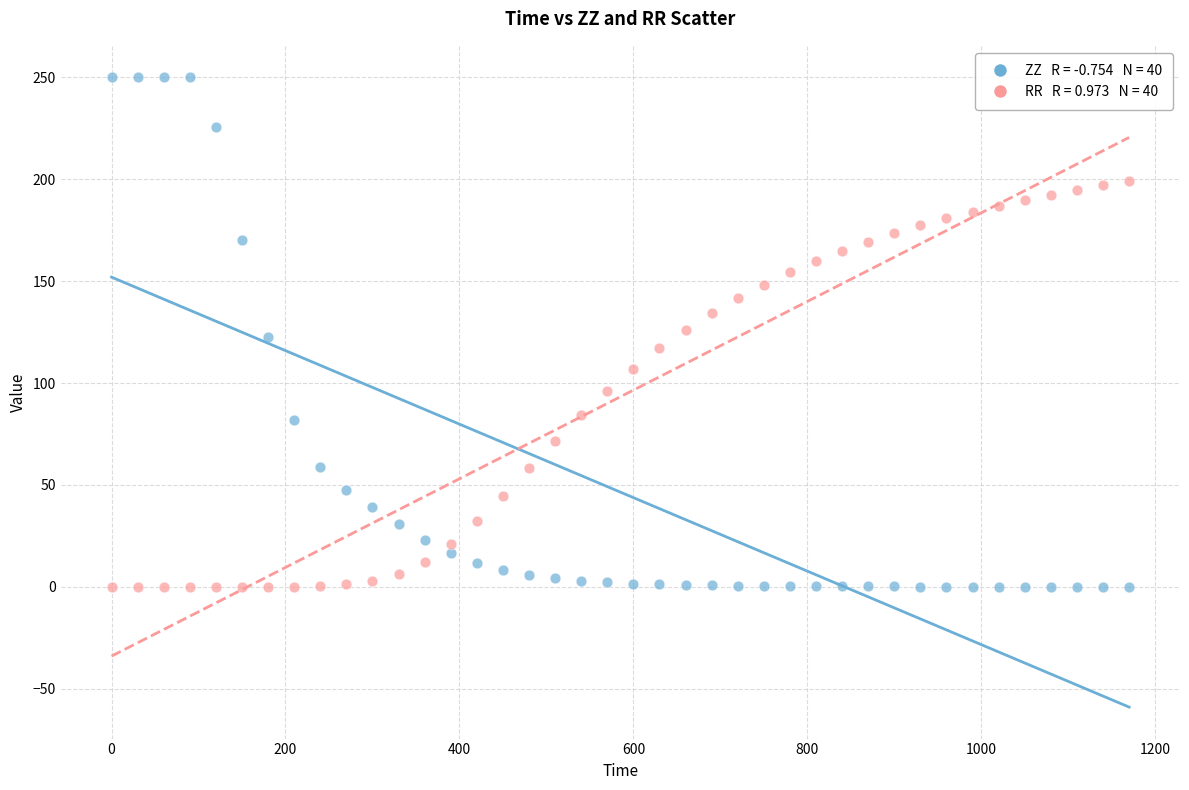

Across all data points, what is the range of X values (max minus min)?

1170.0